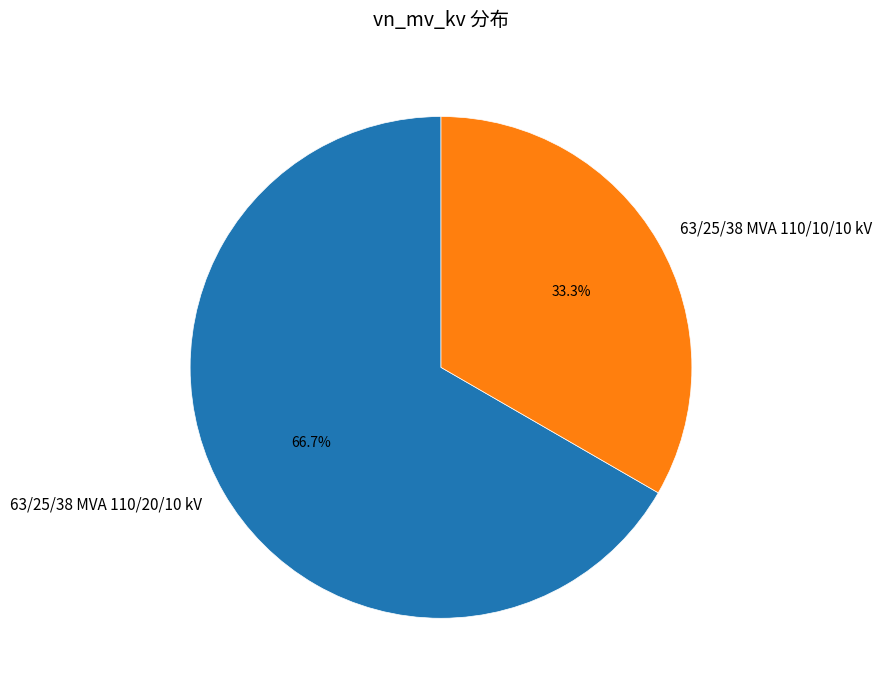

Is it true that 63/25/38 MVA 110/10/10 kV is 22% of the pie?

False